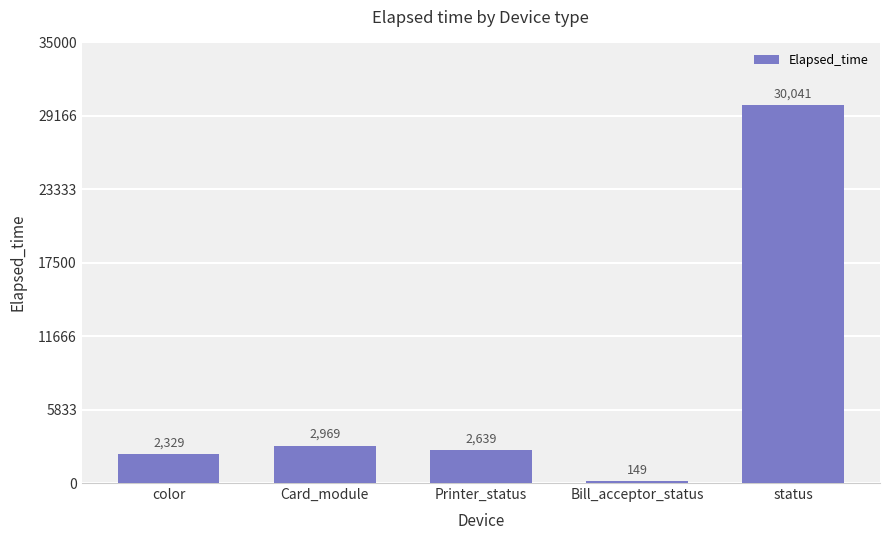

Reading left to right, list all the values displayed in this chart.

2329	2969	2639	149	30041